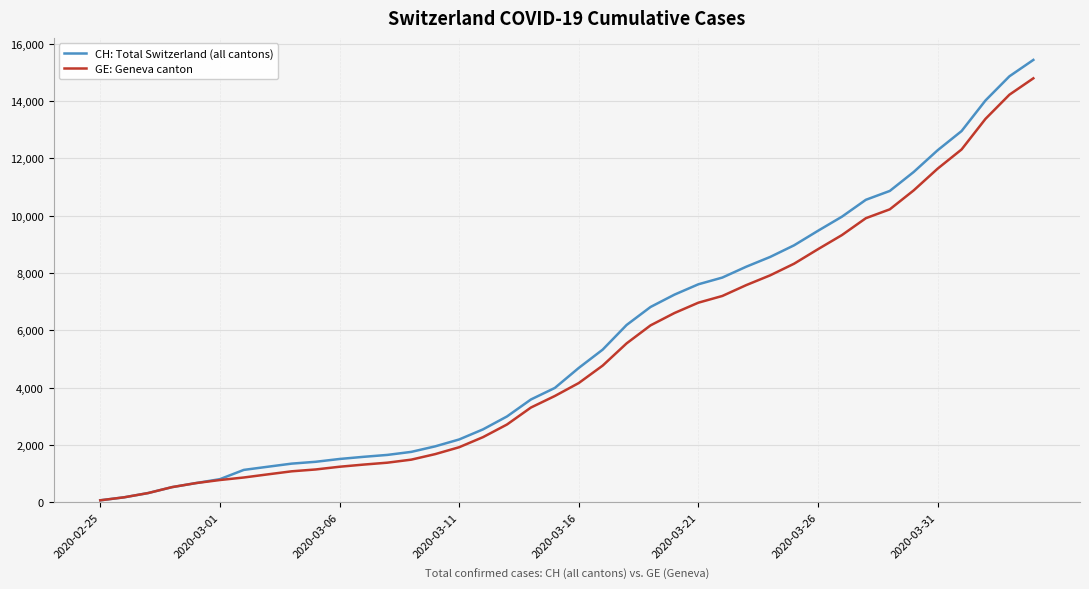

Which series has the widest spread of values?

CH: Total Switzerland (all cantons)